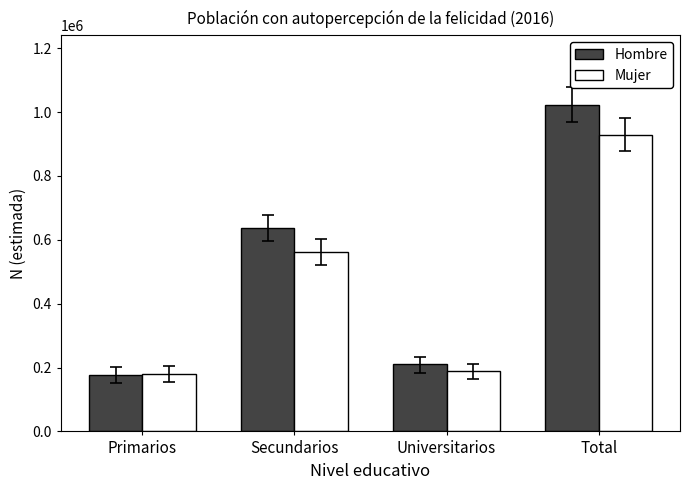

What is the maximum value shown in the chart?

1023310